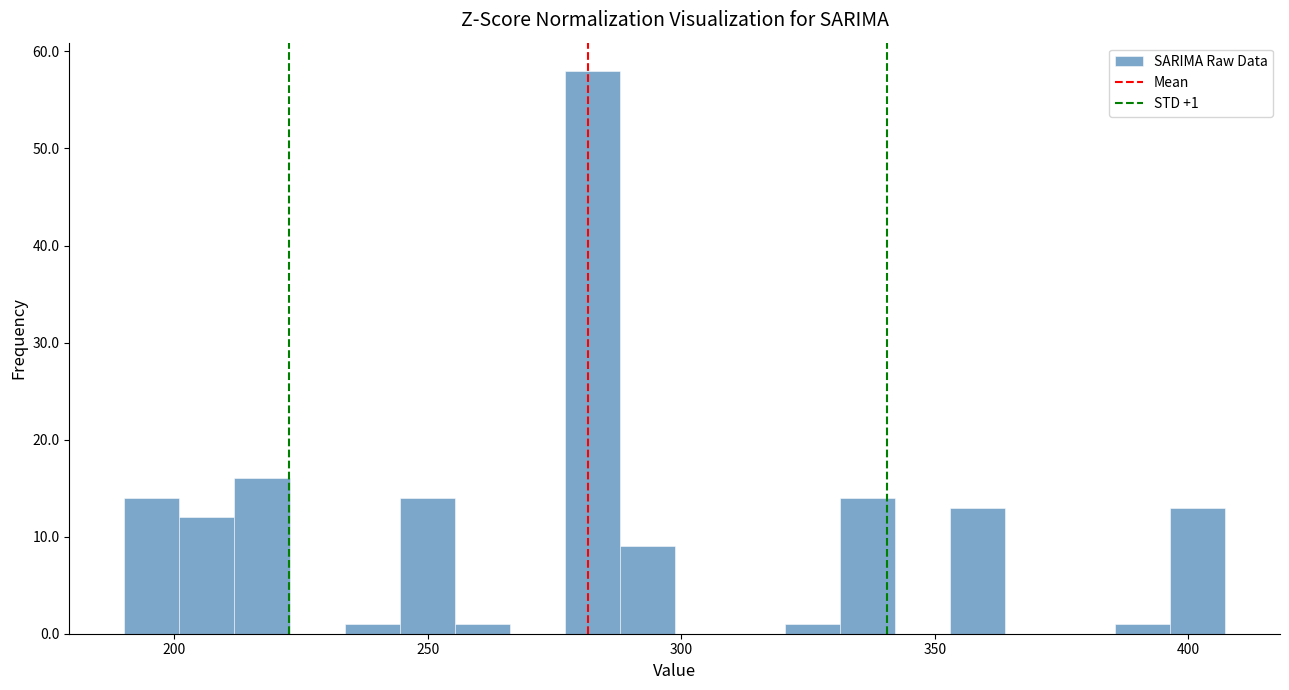

Around what value on the x-axis is the tallest bar? Give the approximate position of its centre, as read against the axis.

280